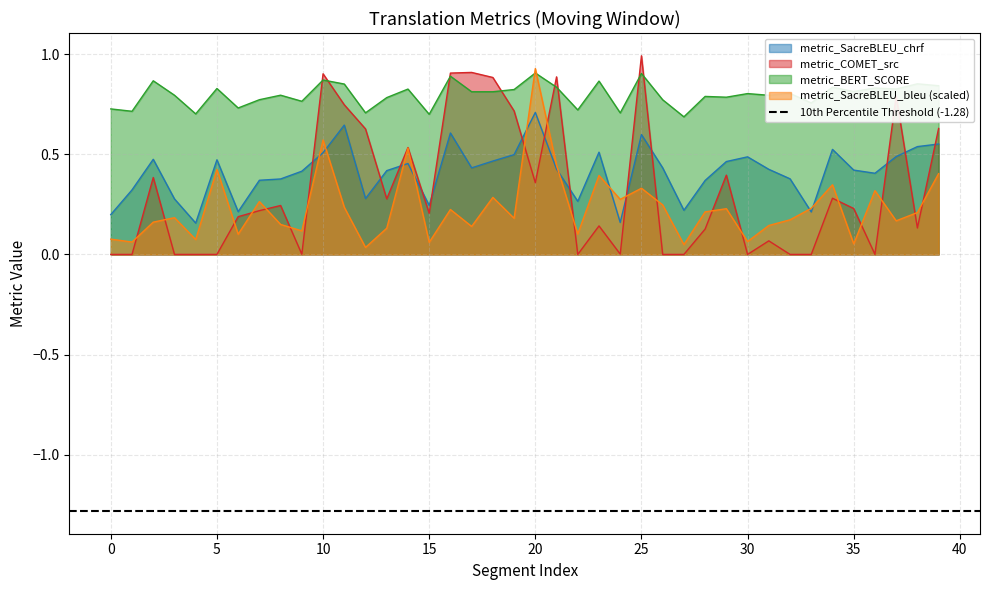

List the labels in order of metric_SacreBLEU_bleu value, largest first.

20, 10, 14, 21, 5, 39, 23, 34, 25, 36, 18, 24, 7, 26, 11, 33, 29, 16, 28, 38, 3, 19, 32, 37, 2, 8, 31, 17, 13, 9, 22, 6, 0, 4, 30, 1, 15, 35, 27, 12